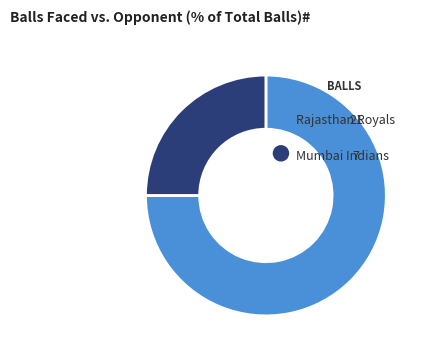

What is the ratio of the value at Mumbai Indians to the value at Rajasthan Royals?

0.3